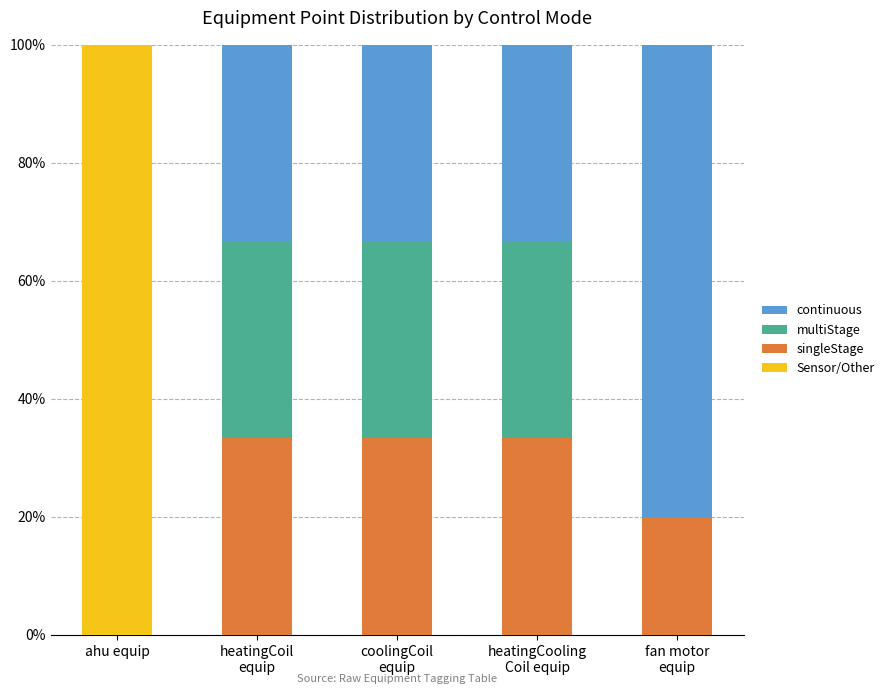

What is the sum of all Sensor/Other values?

100.0